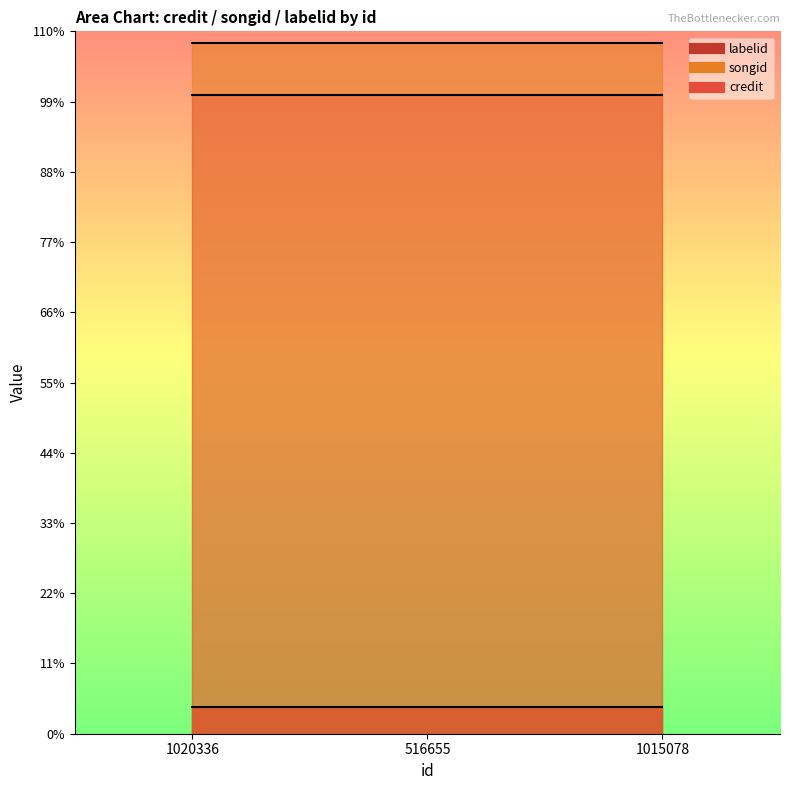

Reading right to left, extract all data points from this chart.

credit: 1183768	1183768	1183768
songid: 1279721	1279721	1279721
labelid: 48676	48676	48676